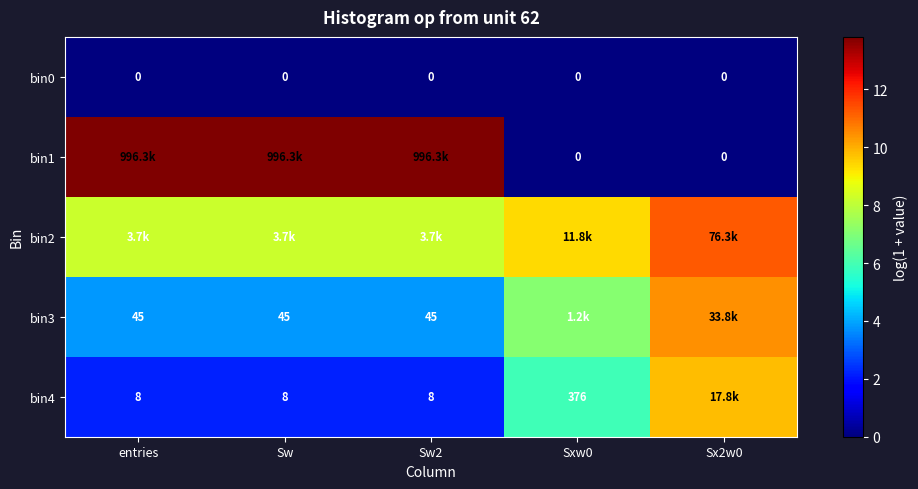

Is the value of bin0 at Sw2 greater than the value of bin3 at Sw2?

No